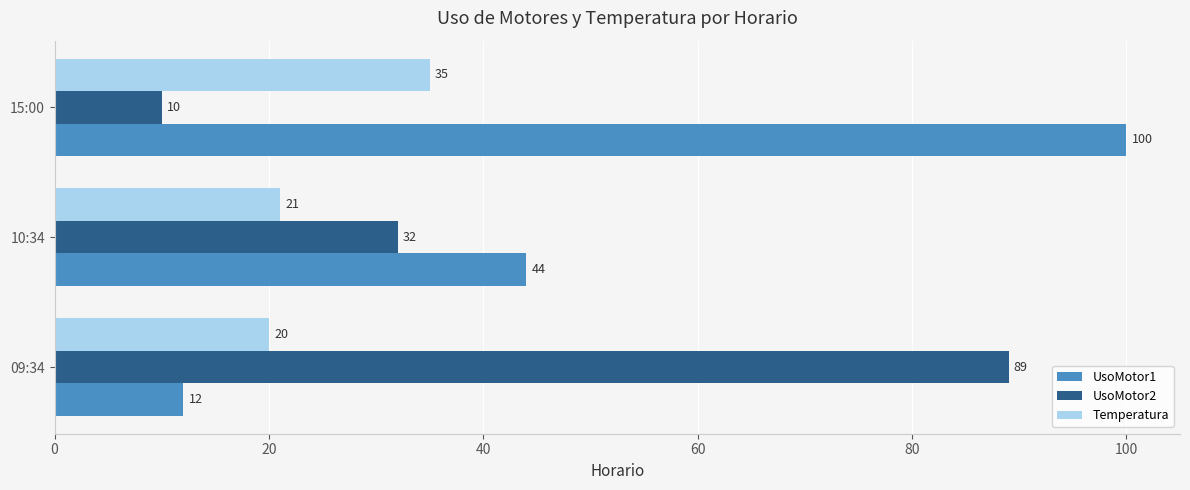

What is the average value of the UsoMotor1 series?

52